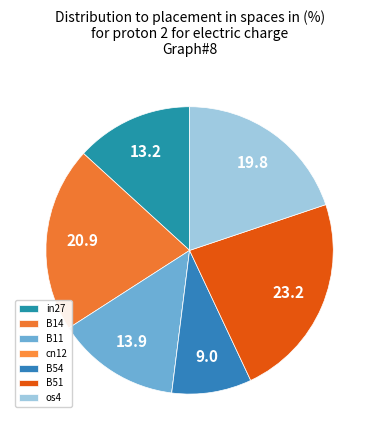

To the nearest percent, what is the difference between the largest and smallest slice percentages?

23%